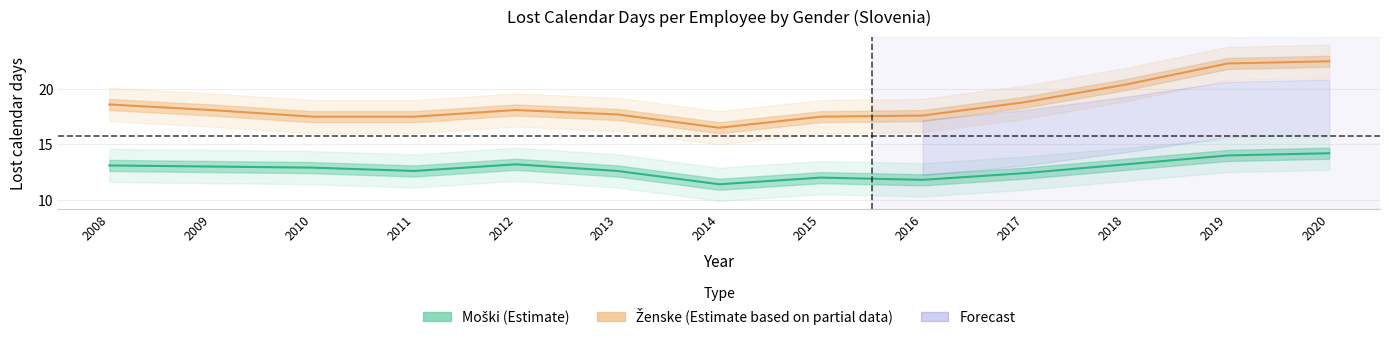

True or false: Ženske (Estimate based on partial data) has more than 1 points higher than both neighbors.

False